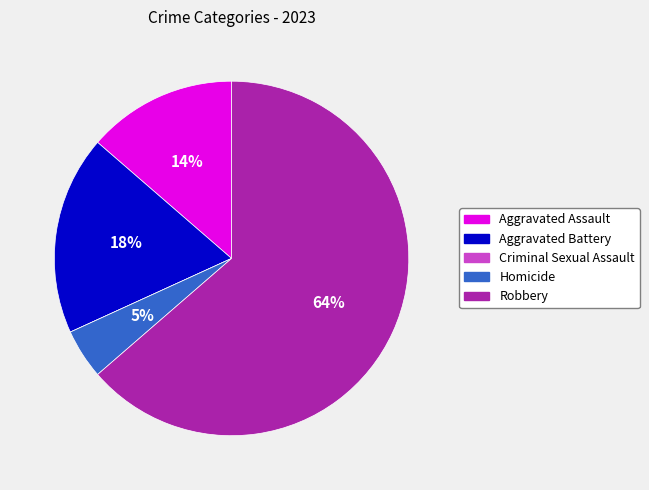

Which slice represents more than half of the pie?

Robbery